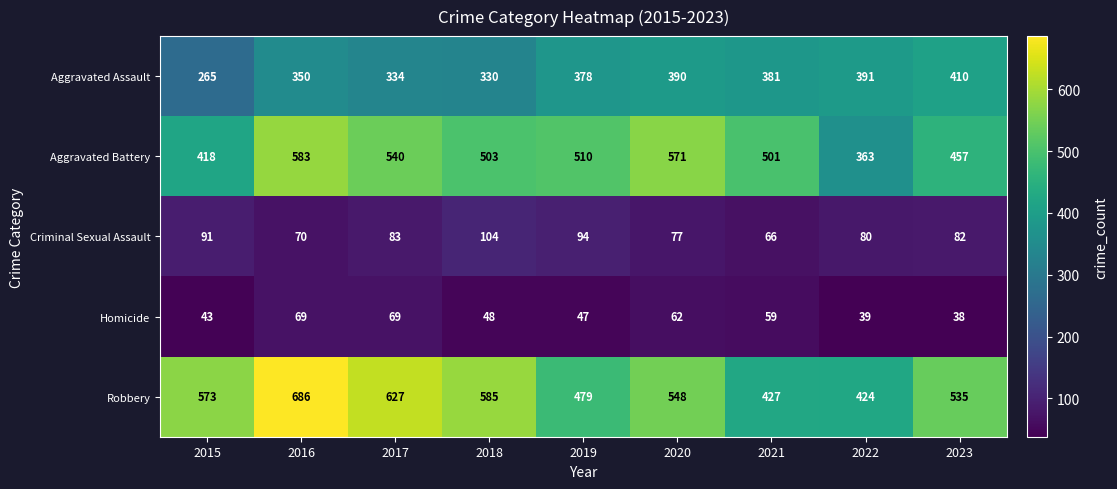

Which label corresponds to the largest value in the chart?

2016